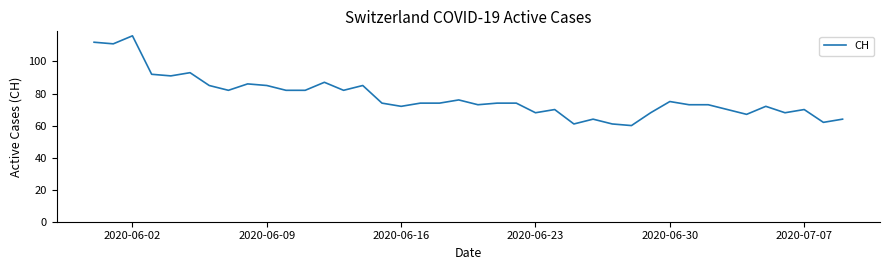

True or false: the data has more than 0 interior local peaks.

True